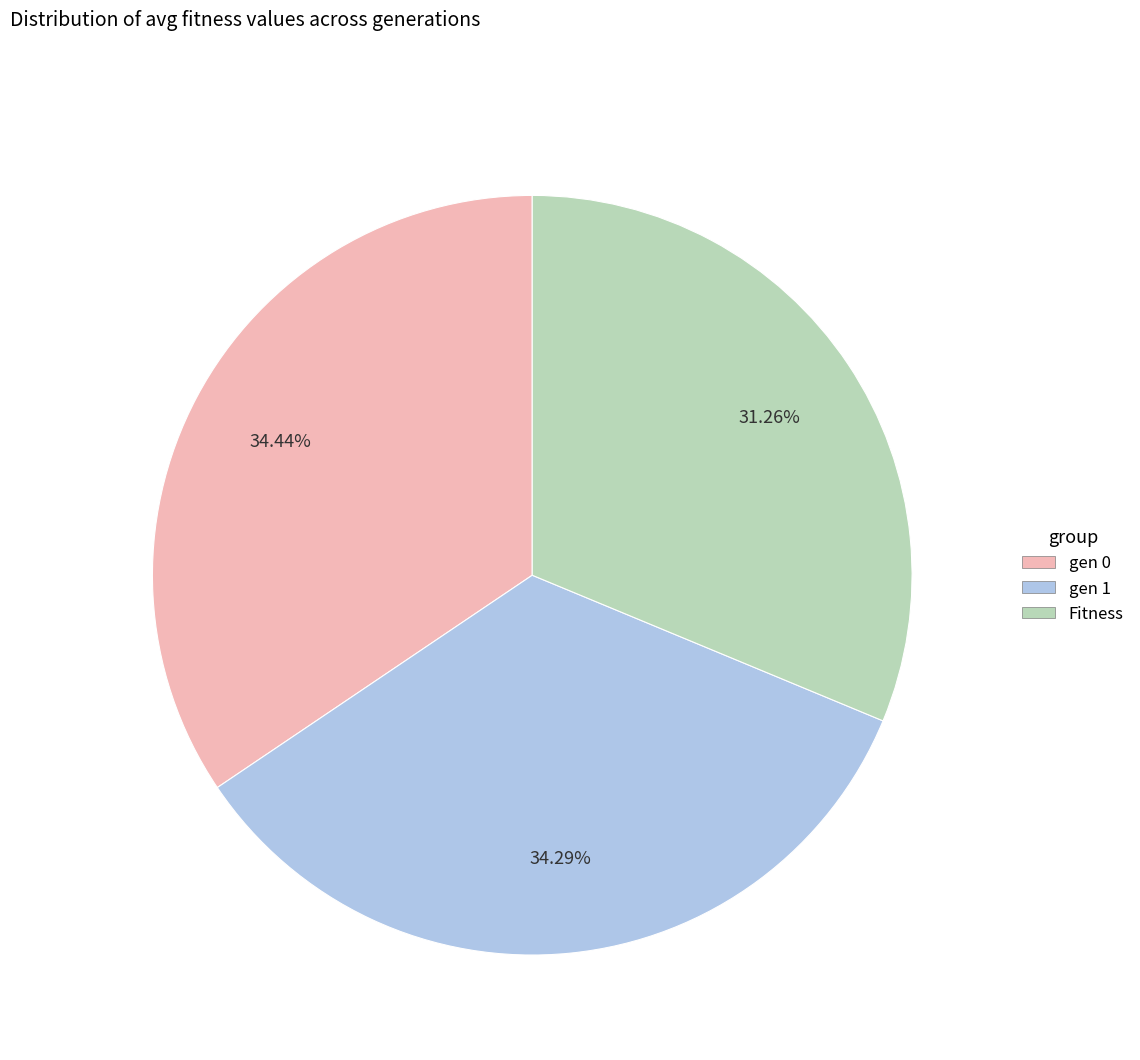

To the nearest percent, what portion does Fitness represent?

31%